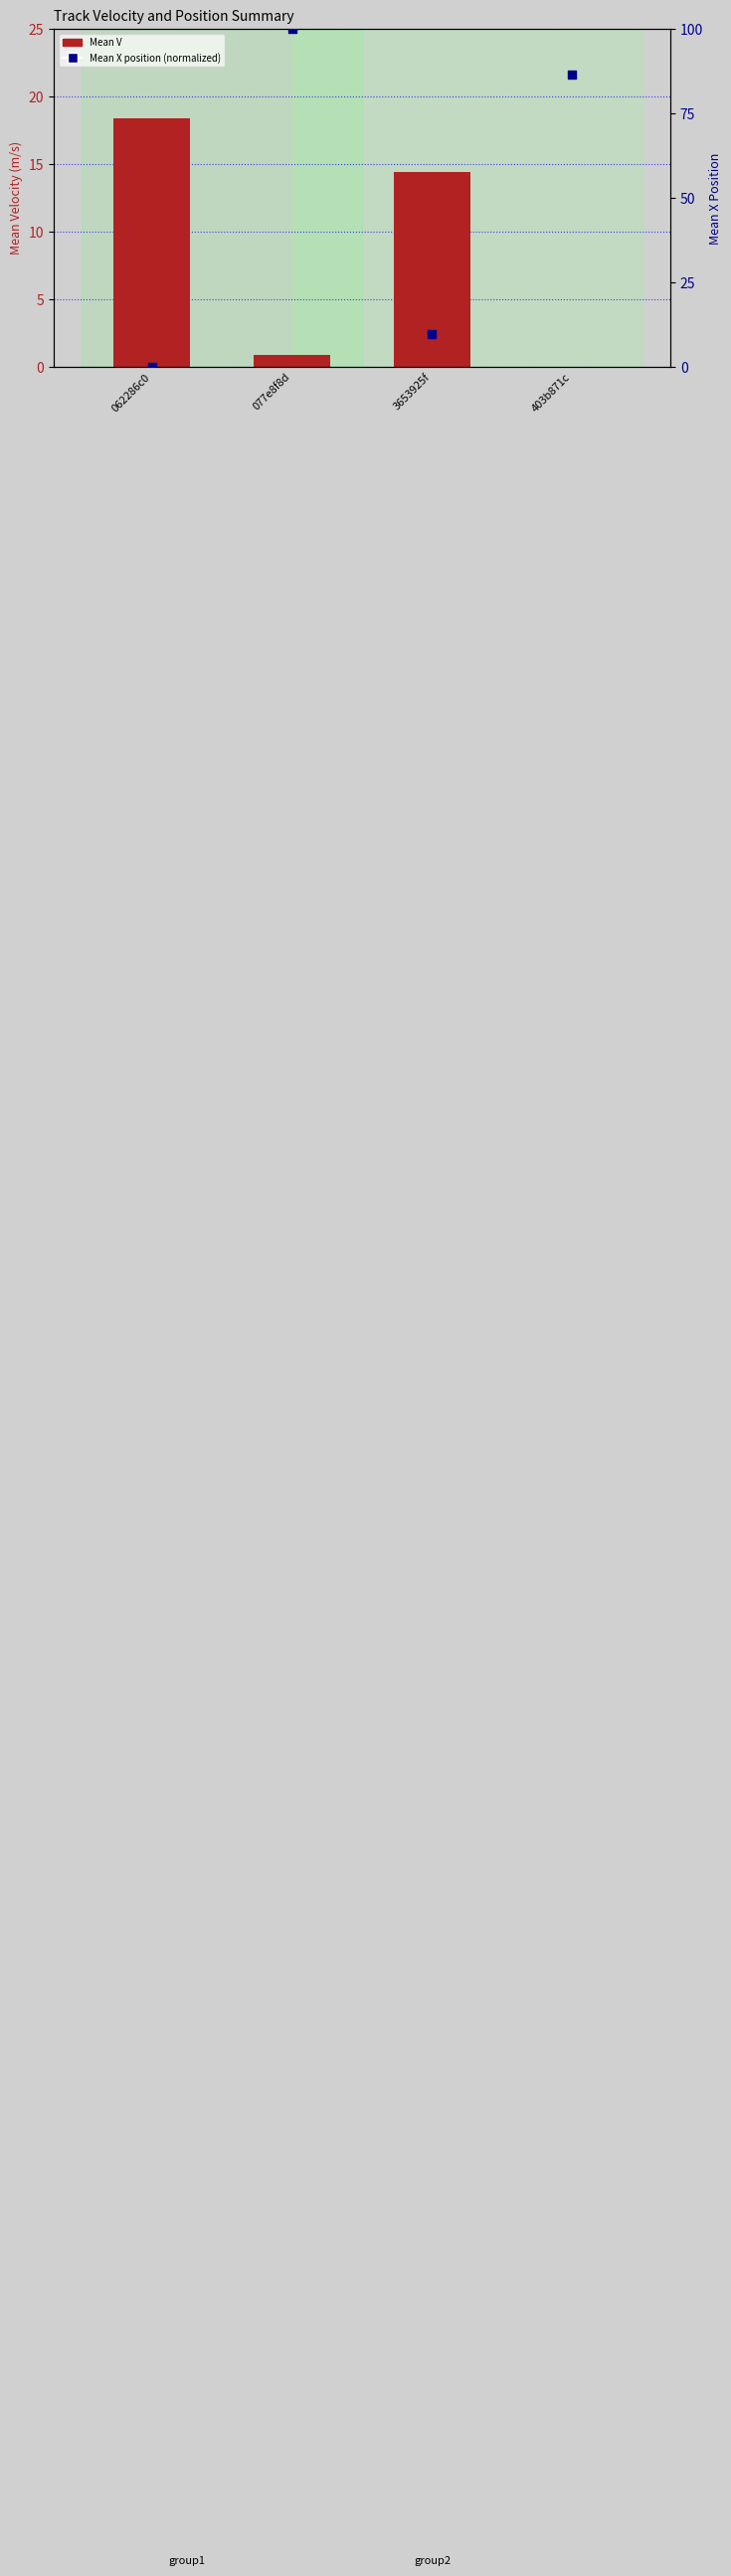

Which series has the largest total across all categories?

Mean X (normalized)